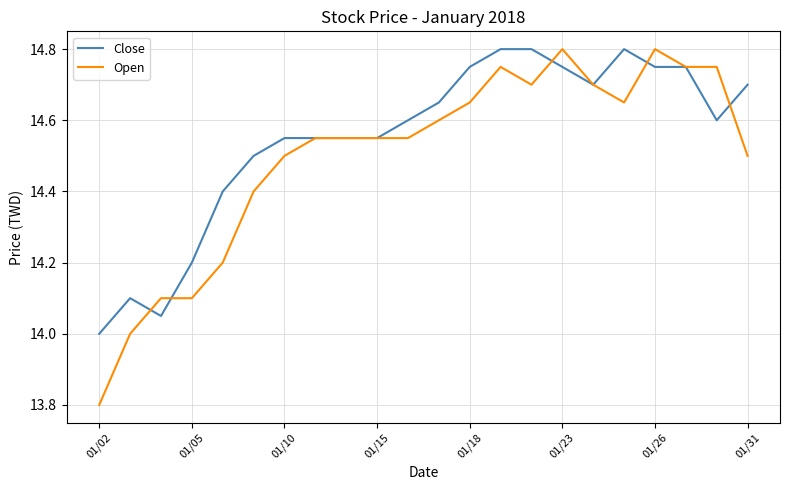

List the series in order of their overall mean, highest first.

Close, Open